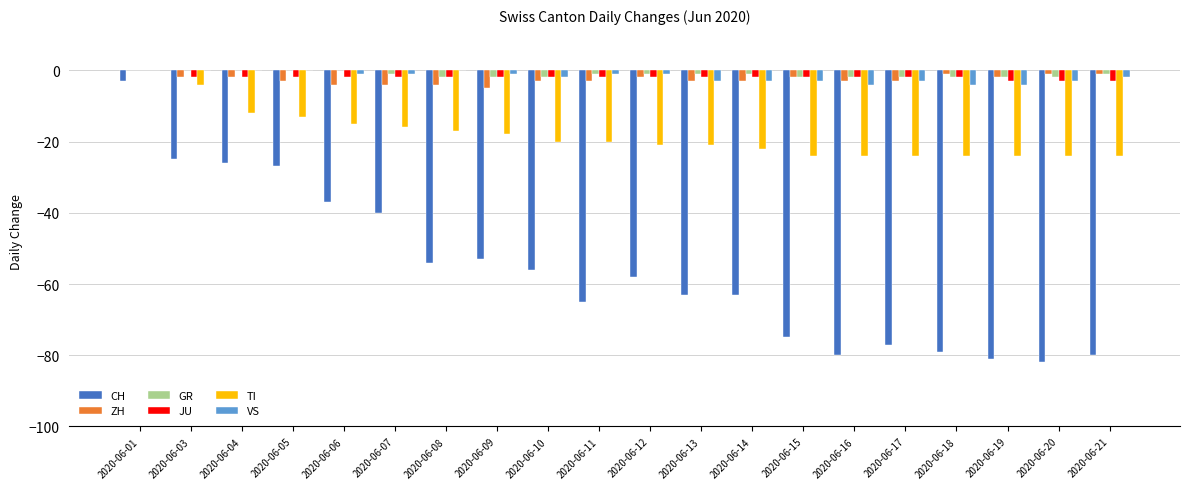

What is the average value of the ZH series?

-3